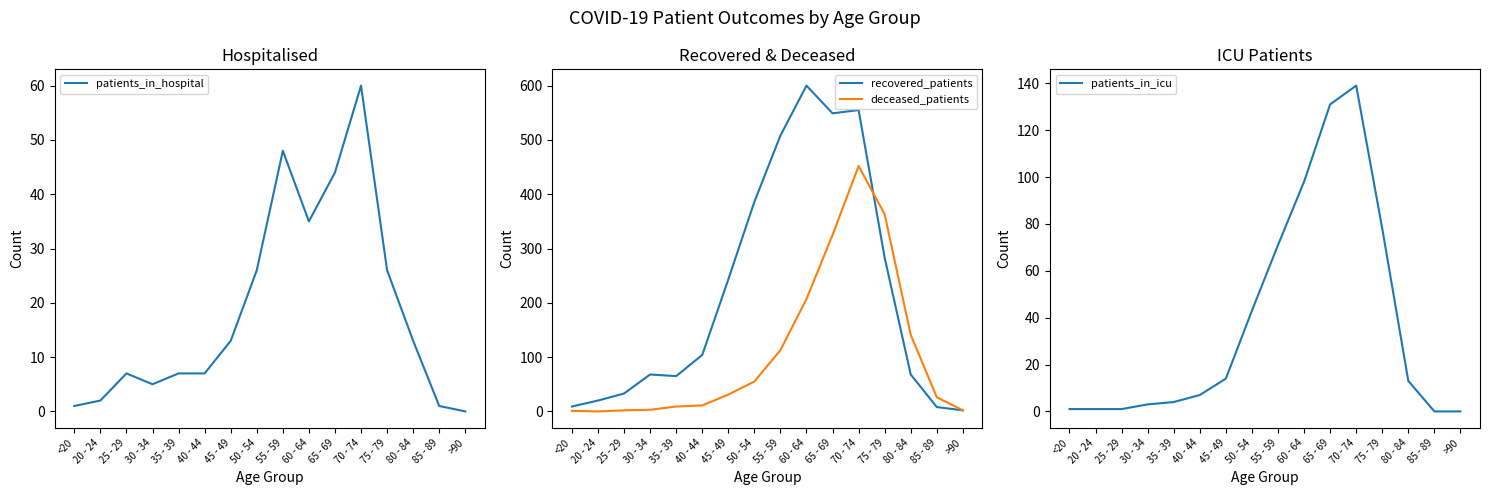

What is the label of the 7th point from the right?

60 - 64